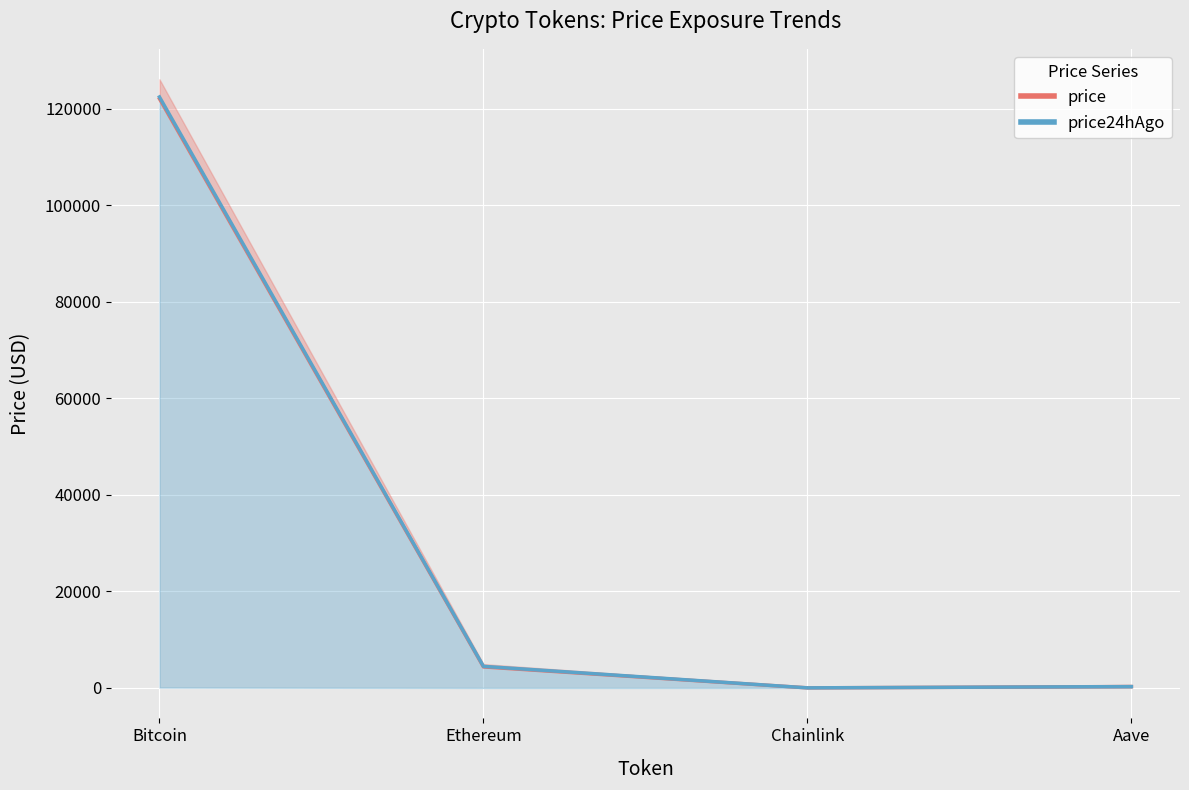

Is it true that price24hAgo equals 283.0 at Aave?

True